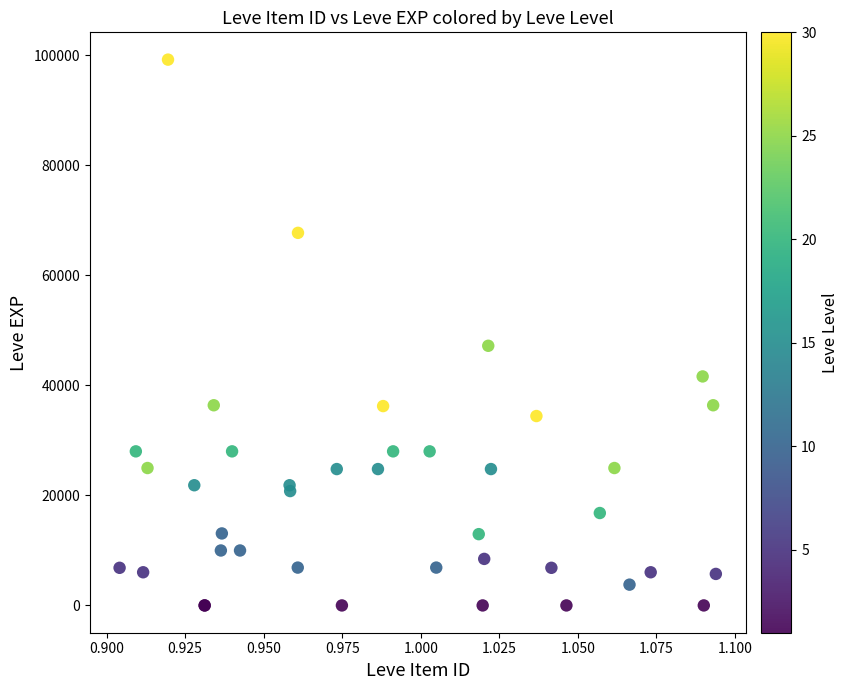

What Y value in the scatter plot is closest to 49610?

47200